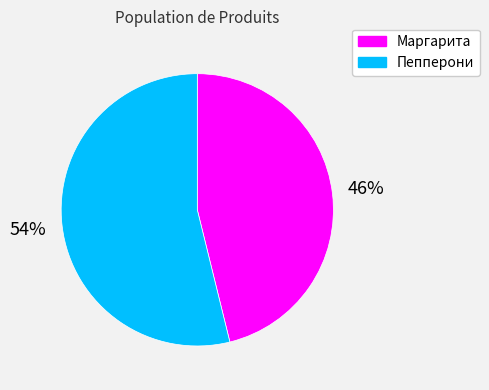

How many slices are in this pie chart?

2